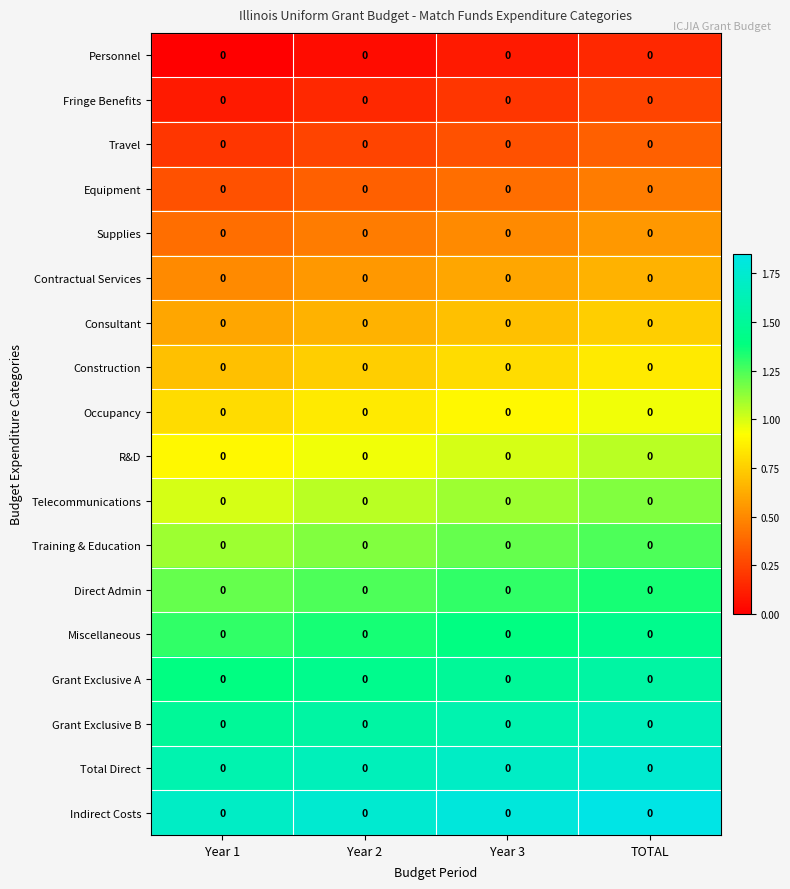

List the labels in order of Travel value, largest first.

TOTAL, Year 3, Year 2, Year 1